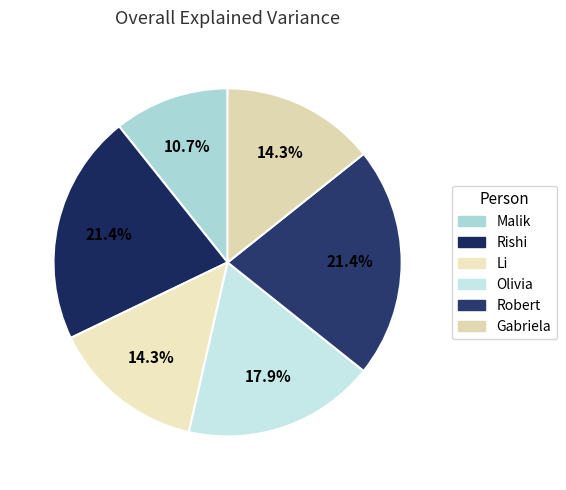

To the nearest percent, what is the average slice percentage?

17%